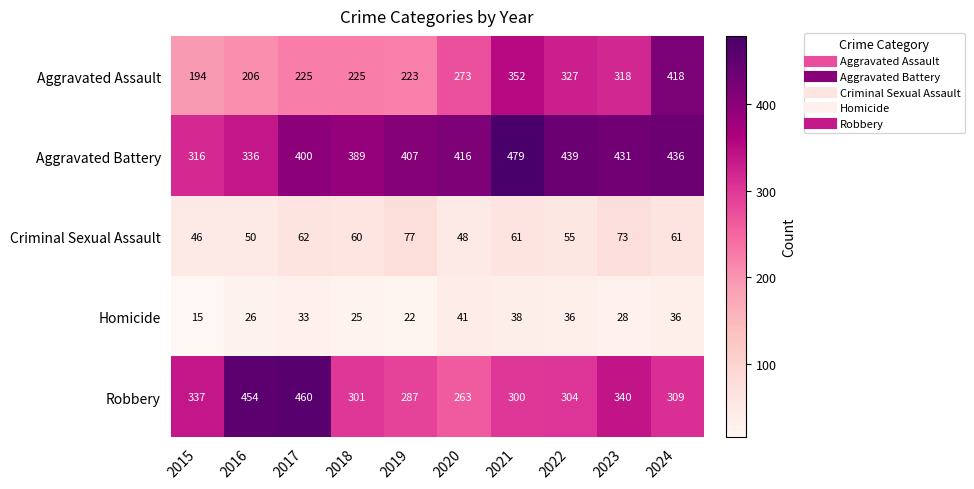

At which label is Aggravated Assault closest to 306?

2023